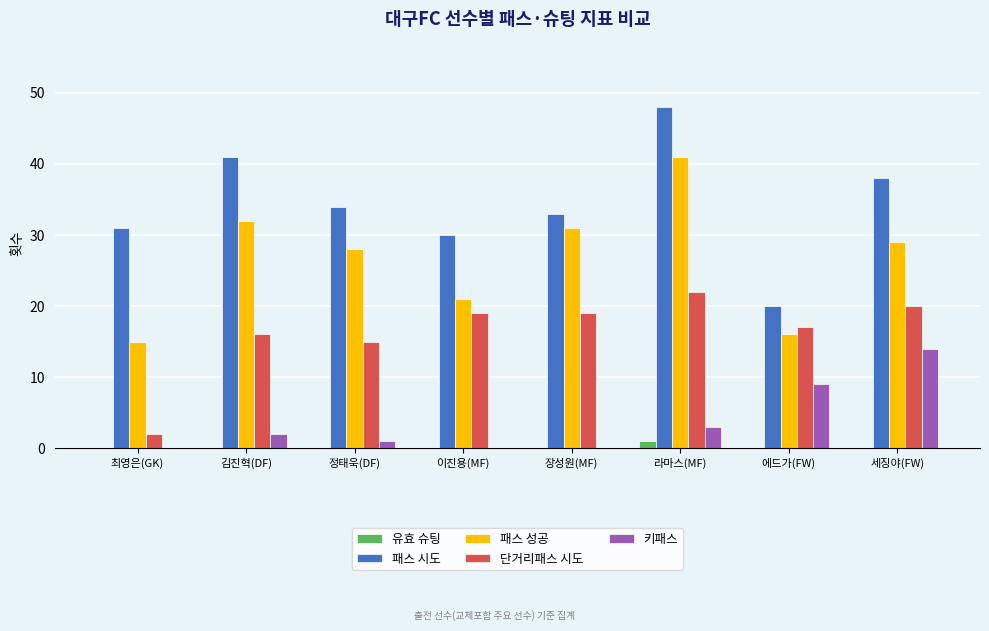

At which category is the sum across all series the highest?

라마스(MF)